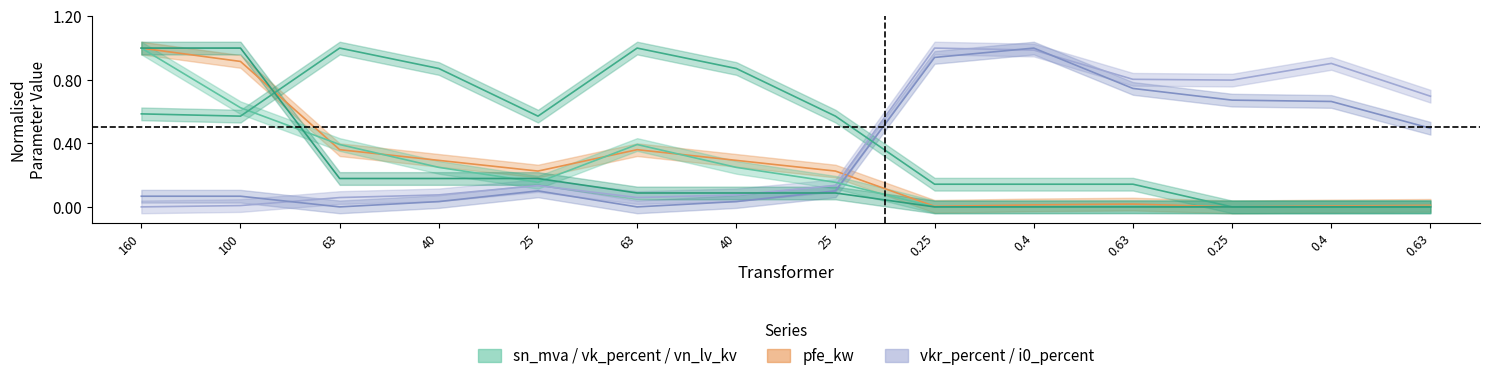

Reading right to left, transcribe all the data shown in this chart.

pfe_kw: 0.0	0.0	0.0	0.0	0.0	0.0	0.2	0.3	0.4	0.2	0.3	0.4	0.9	1.0
vkr_percent: 0.7	0.9	0.8	0.8	1.0	1.0	0.1	0.1	0.1	0.1	0.1	0.1	0.0	0.0
i0_percent: 0.5	0.7	0.7	0.7	1.0	0.9	0.1	0.0	0.0	0.1	0.0	0.0	0.1	0.1
sn_mva: 0.0	0.0	0.0	0.0	0.0	0.0	0.2	0.2	0.4	0.2	0.2	0.4	0.6	1.0
vk_percent: 0.0	0.0	0.0	0.1	0.1	0.1	0.6	0.9	1.0	0.6	0.9	1.0	0.6	0.6
vn_lv_kv: 0.0	0.0	0.0	0.0	0.0	0.0	0.1	0.1	0.1	0.2	0.2	0.2	1.0	1.0